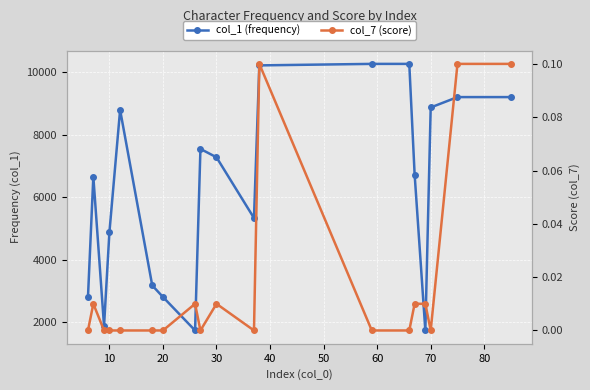

The value of col_7 (score) at 40 is 0.0. True or false?

True